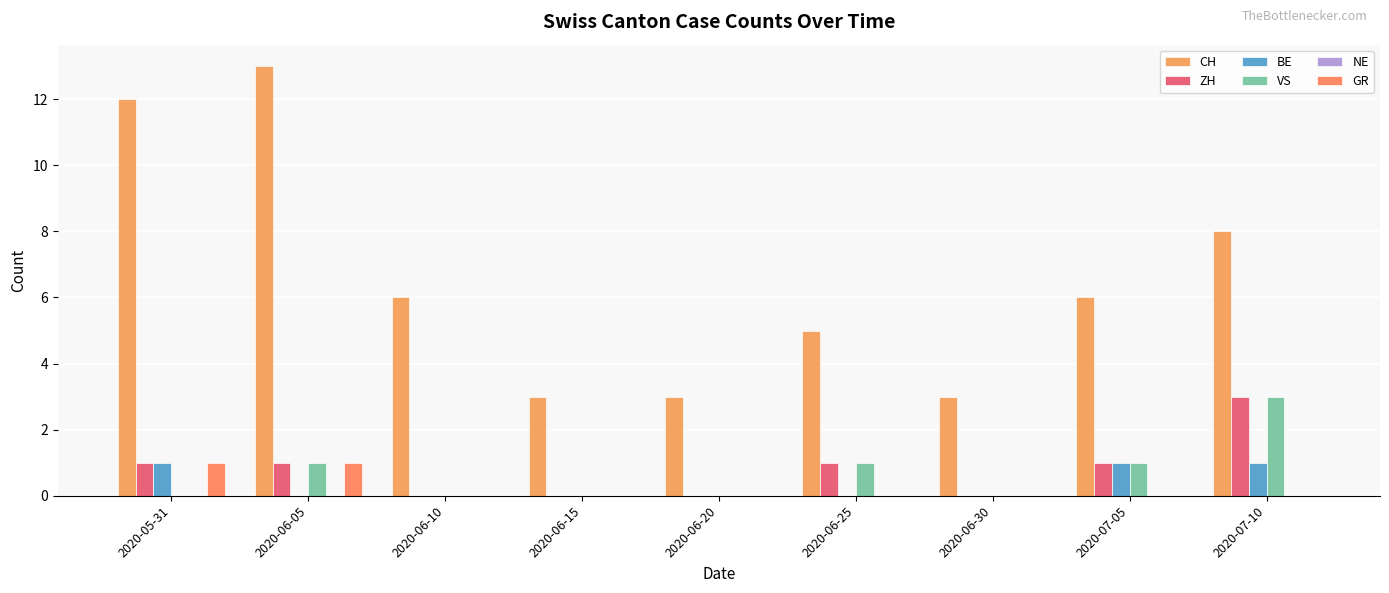

Where does the CH series first go above 6?

2020-05-31